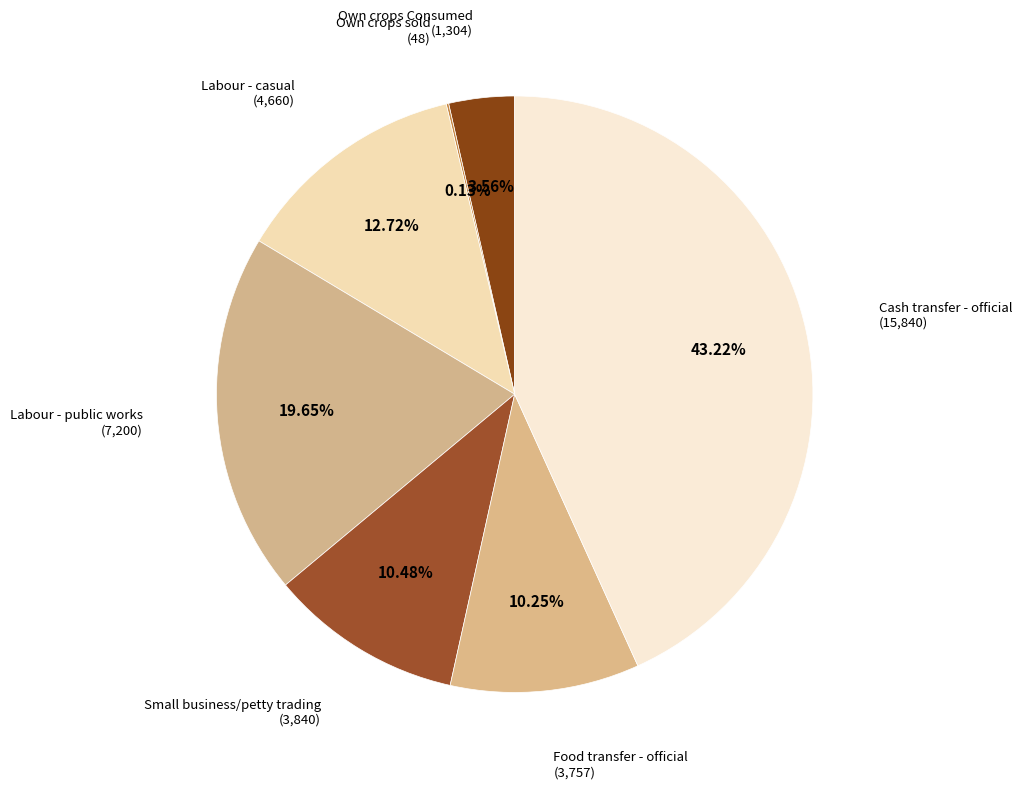

What is the ratio of the value at Food transfer - official to the value at Small business/petty trading?

1.0